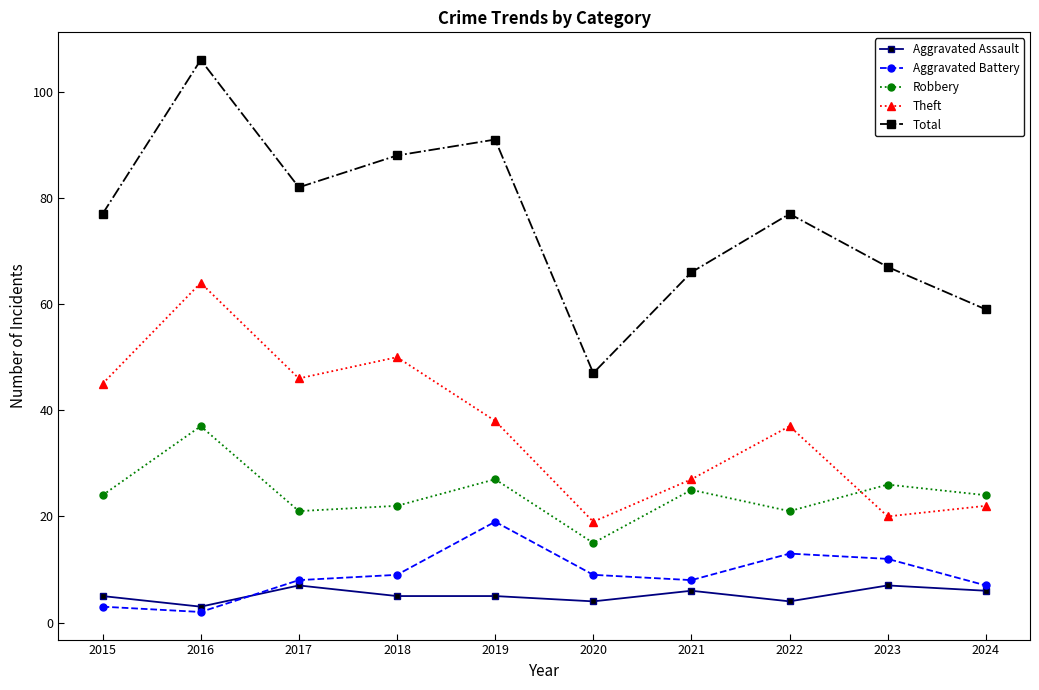

List the series in order of their peak value, lowest first.

Aggravated Assault, Aggravated Battery, Robbery, Theft, Total